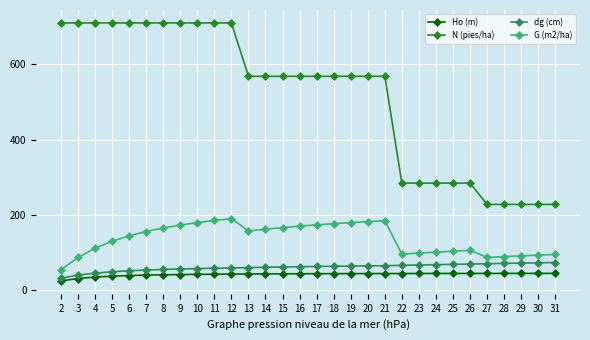

True or false: N (pies/ha) and G (m2/ha) cross at least once.

False